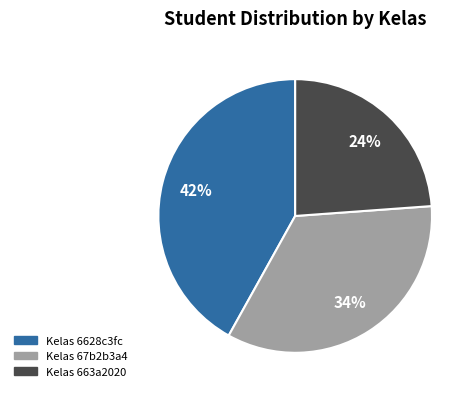

Count the number of slices in the pie.

3